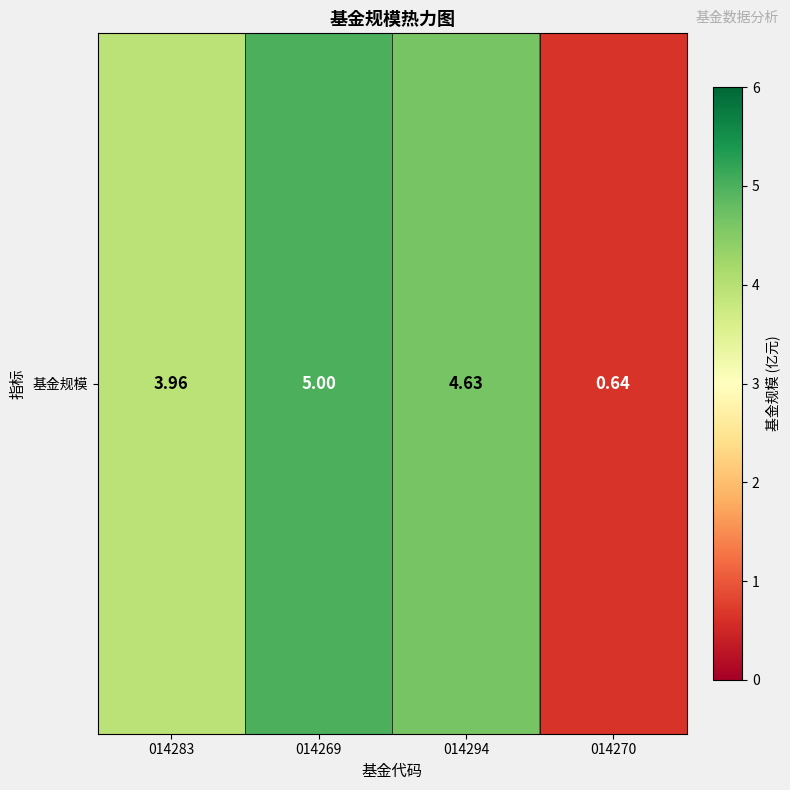

What is the maximum value shown in the chart?

5.0